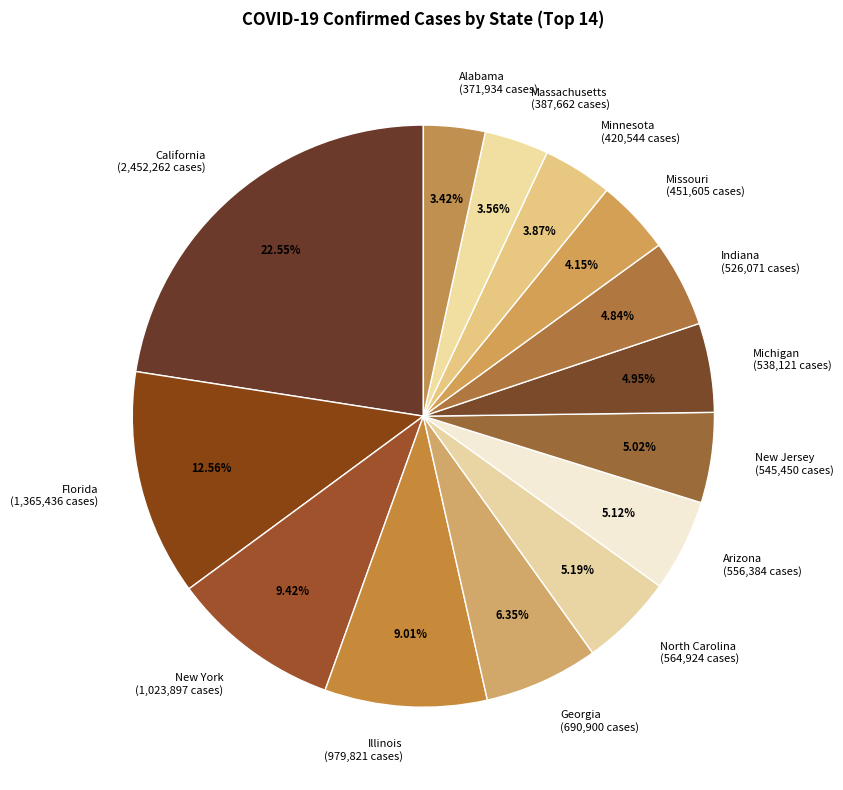

What percentage do Michigan and New York together represent?

14.4%